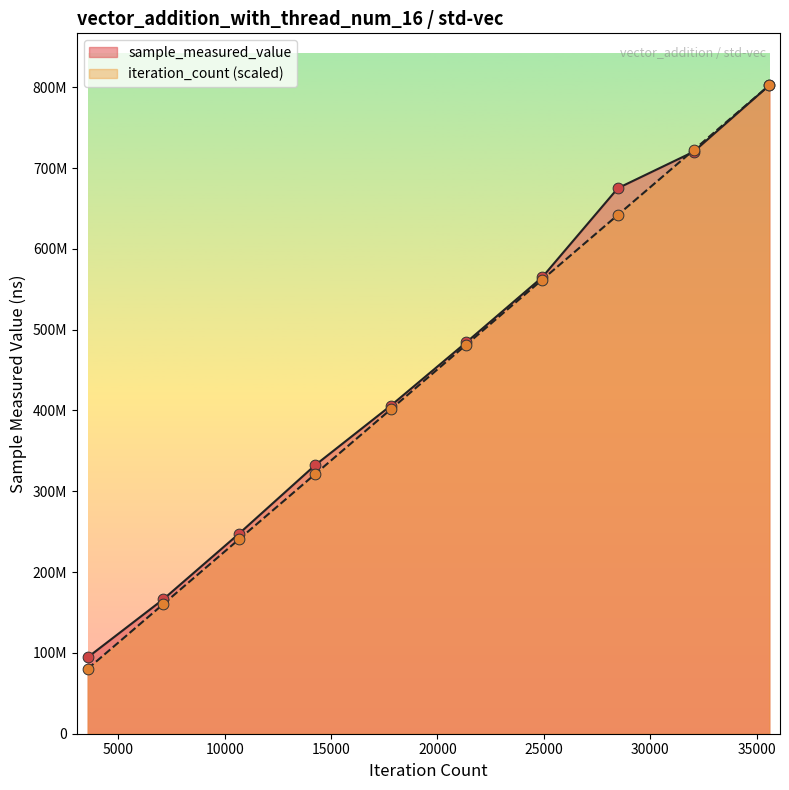

What are all the series names shown in the legend?

sample_measured_value, iteration_count (scaled)